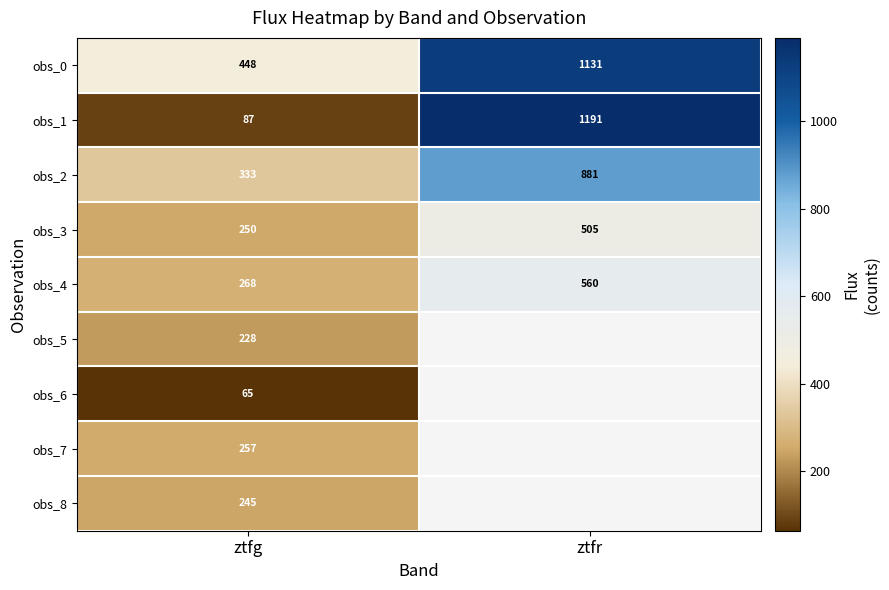

At which label is obs_1 closest to 639?

ztfg